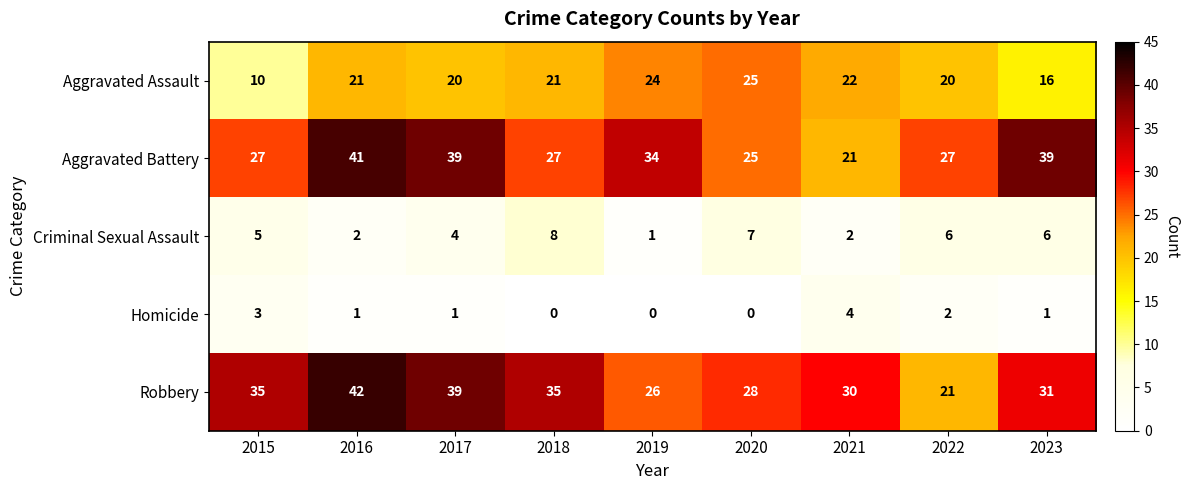

Is it true that Aggravated Battery equals 39 at 2017?

True